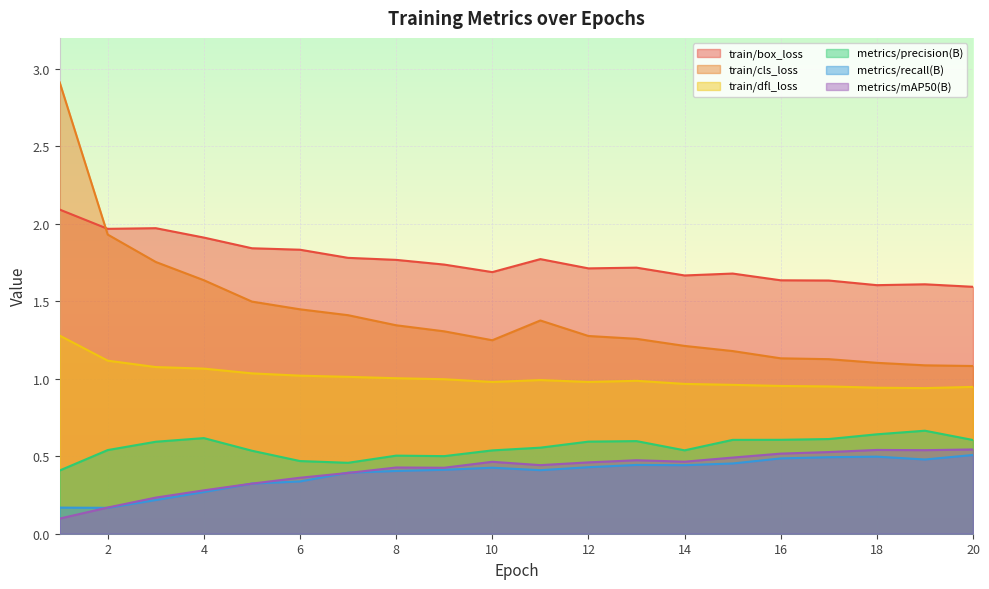

What is the total value across all series at 1?

7.0